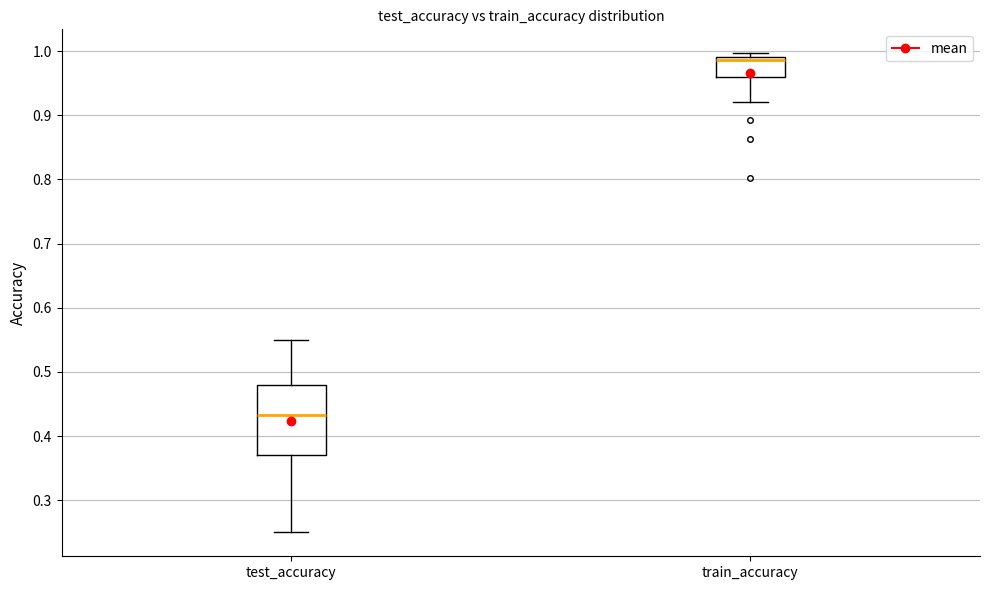

Reading left to right, read every box against the y-axis: the position of its median line, the range the box covers, and the ends of its whiskers. The values are not printed on the chart, so give them approximately, as read against the axis.

test_accuracy: median 0.43, box 0.37 to 0.48, whiskers 0.25 to 0.55
train_accuracy: median 0.99 (just below the box's upper edge), box 0.96 to 0.99, whiskers 0.92 to 1.00